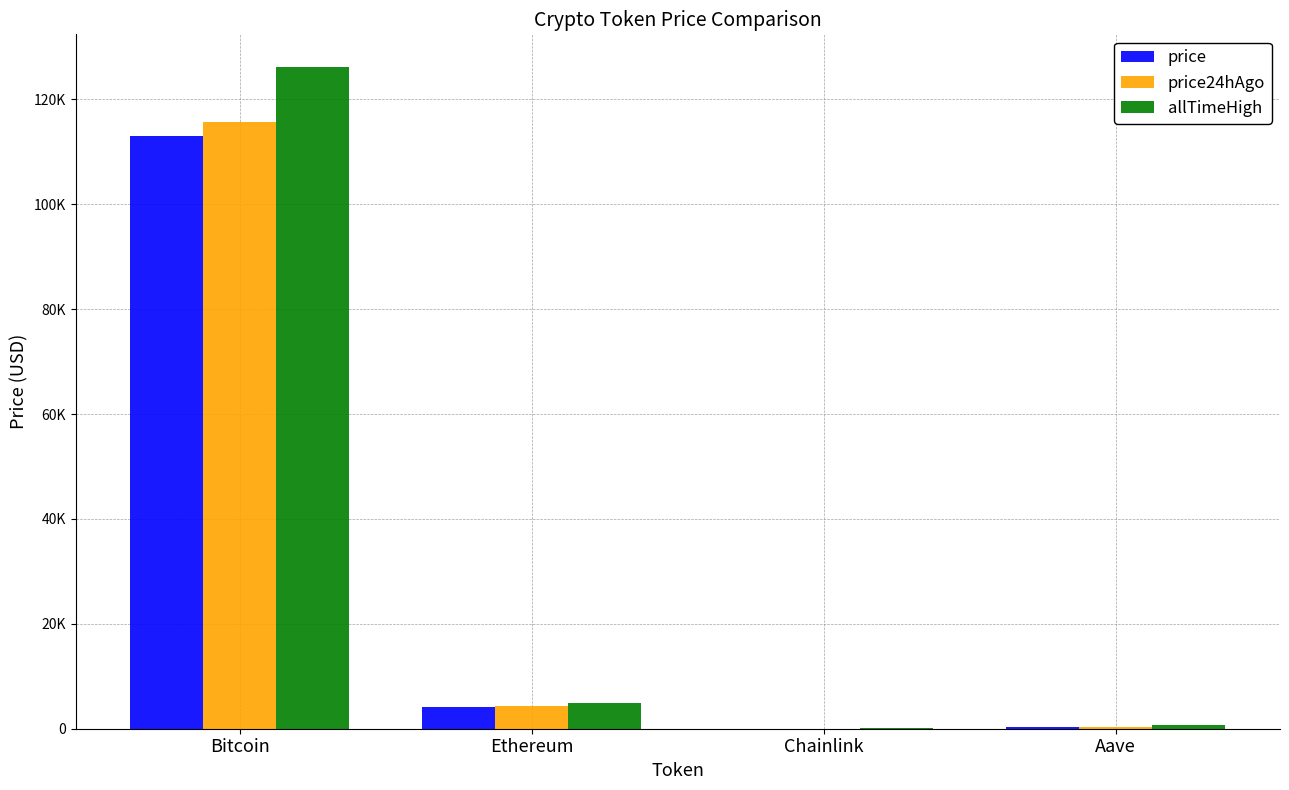

What is the difference between the allTimeHigh values at Bitcoin and Ethereum?

121133.9